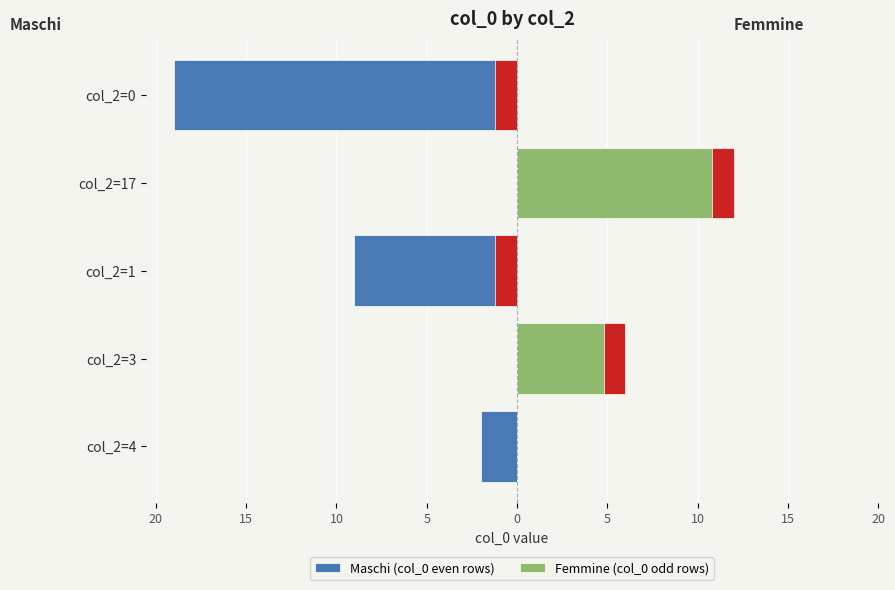

Is it true that Femmine (col_0 odd rows) equals 0 at col_2=0?

True